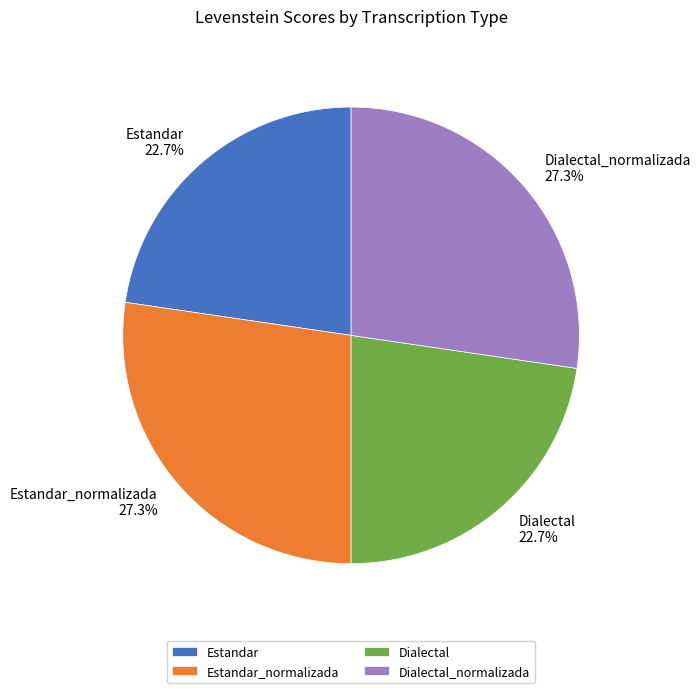

What portion of the pie excludes Dialectal?

77.3%